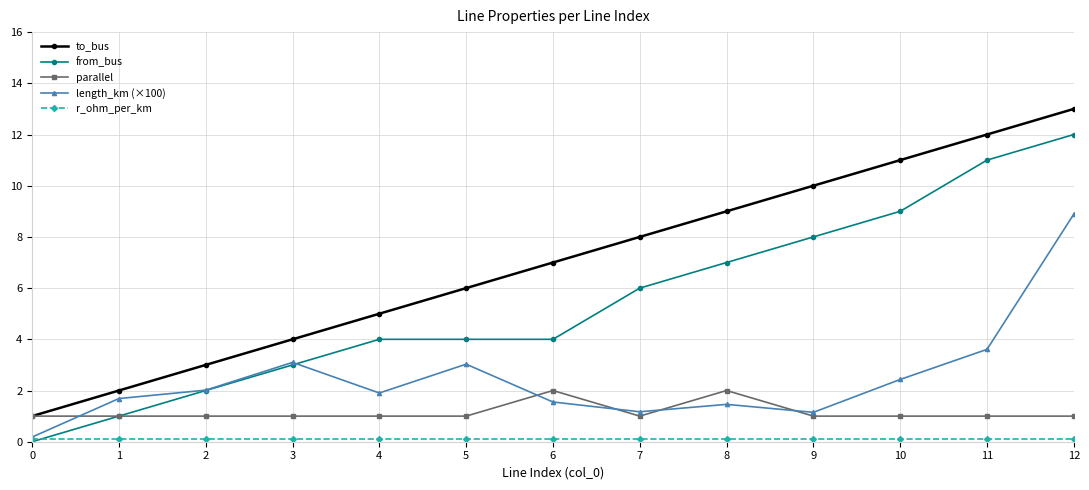

Which label corresponds to the largest value in the chart?

12